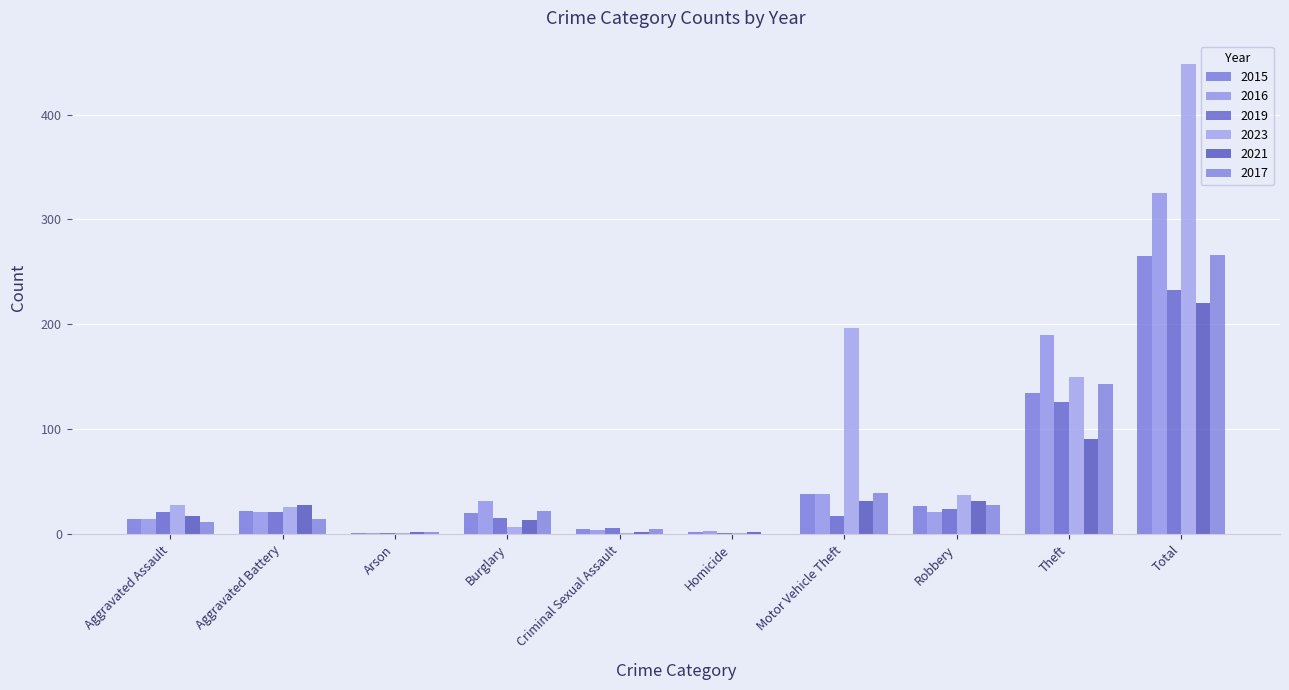

Reading left to right, extract all data points from this chart.

2015: 15	22	1	20	5	2	38	27	135	265
2016: 15	21	1	32	4	3	38	21	190	325
2019: 21	21	1	16	6	1	17	24	126	233
2023: 28	26	1	7	1	1	197	37	150	448
2021: 17	28	2	14	2	2	32	32	91	220
2017: 12	15	2	22	5	0	39	28	143	266